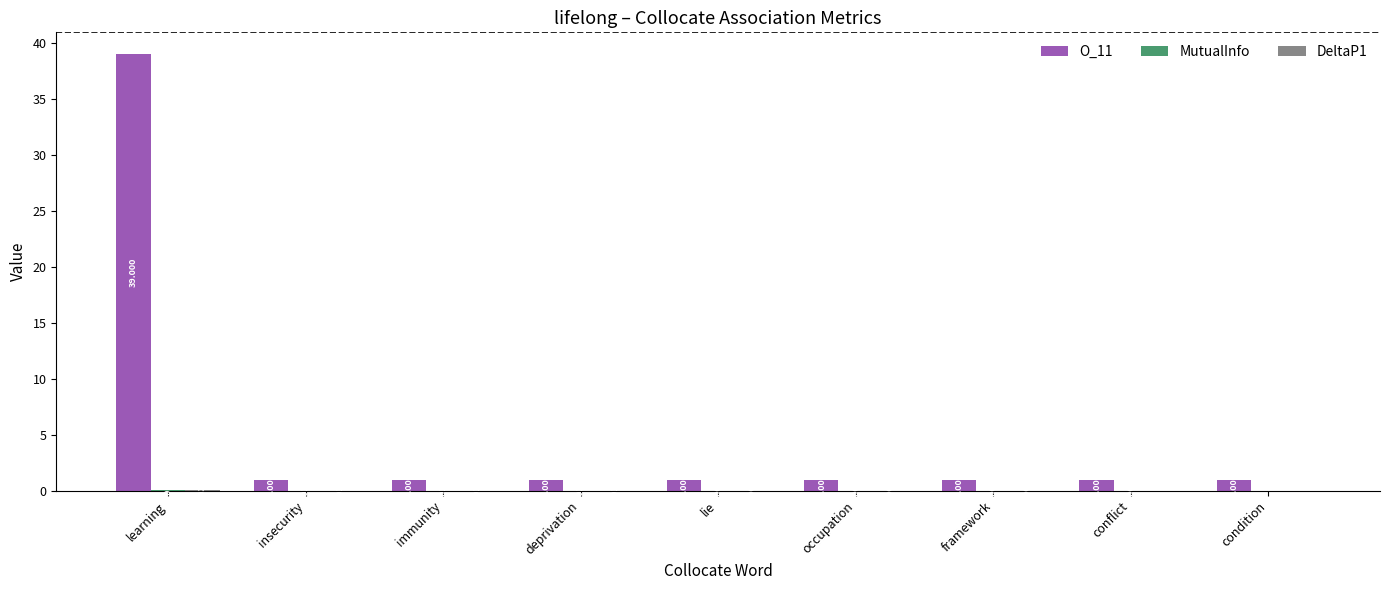

At which category is the sum across all series the highest?

learning